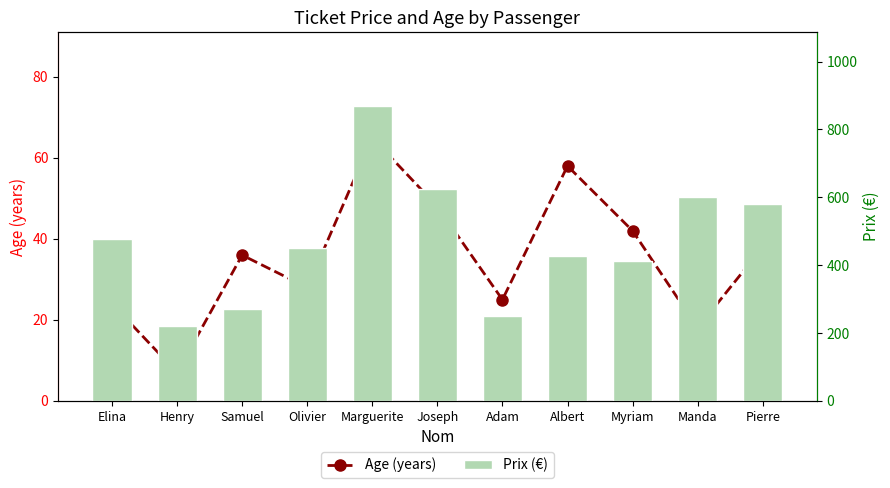

Is the value of Prix (€) at Marguerite greater than the value of Age (years) at Henry?

Yes